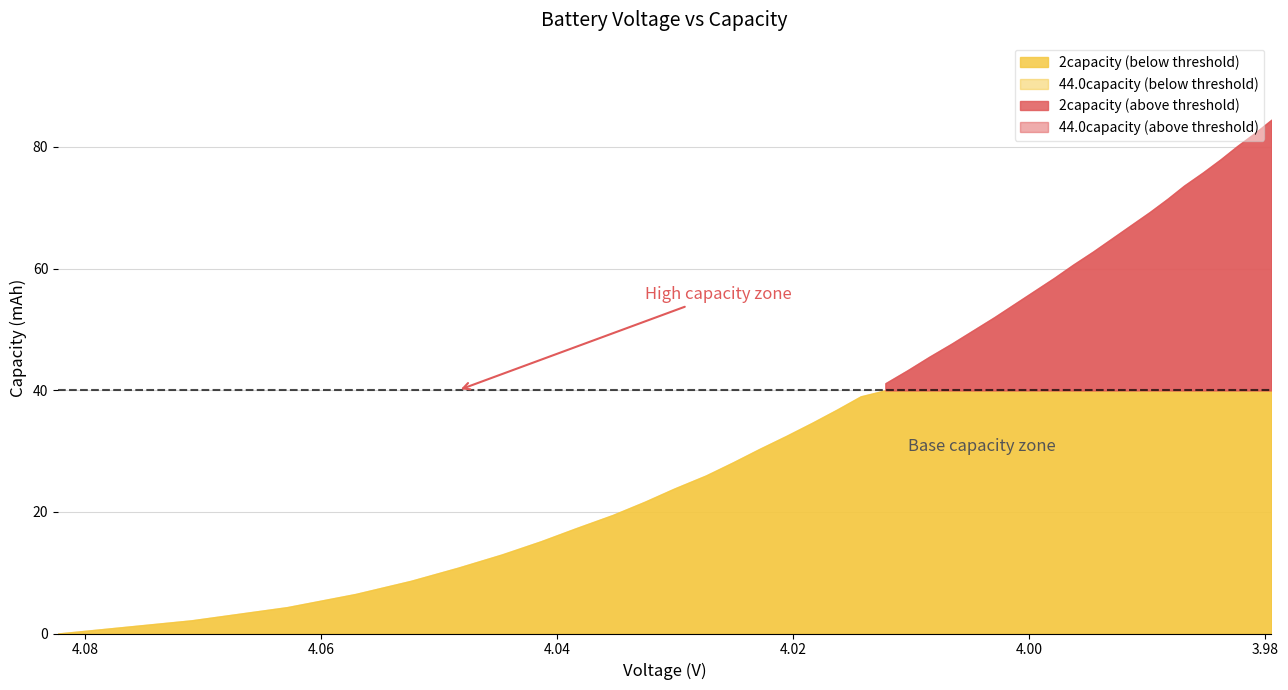

True or false: 44.0voltage has a value of 6.9 at 38.

False